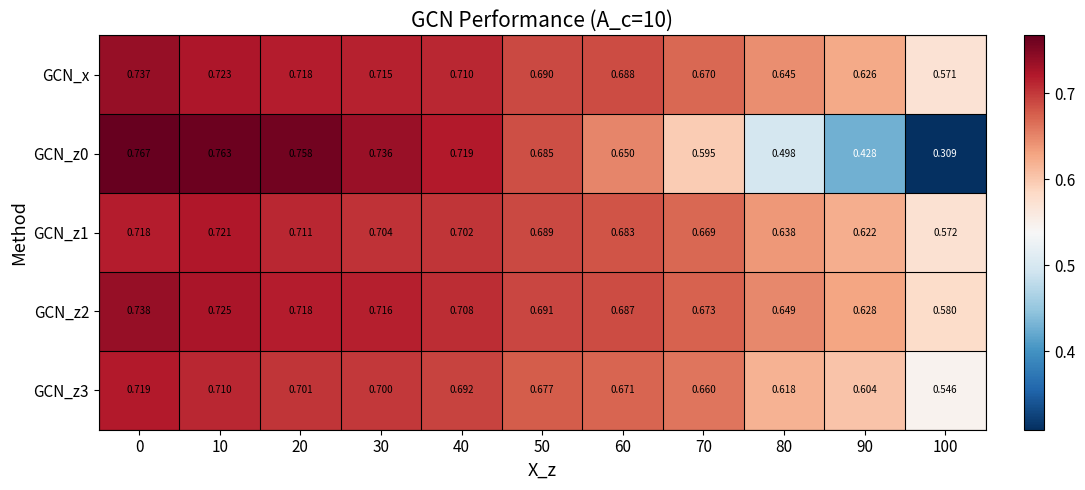

Is the value of GCN_z0 at 60 greater than the value of GCN_x at 60?

No